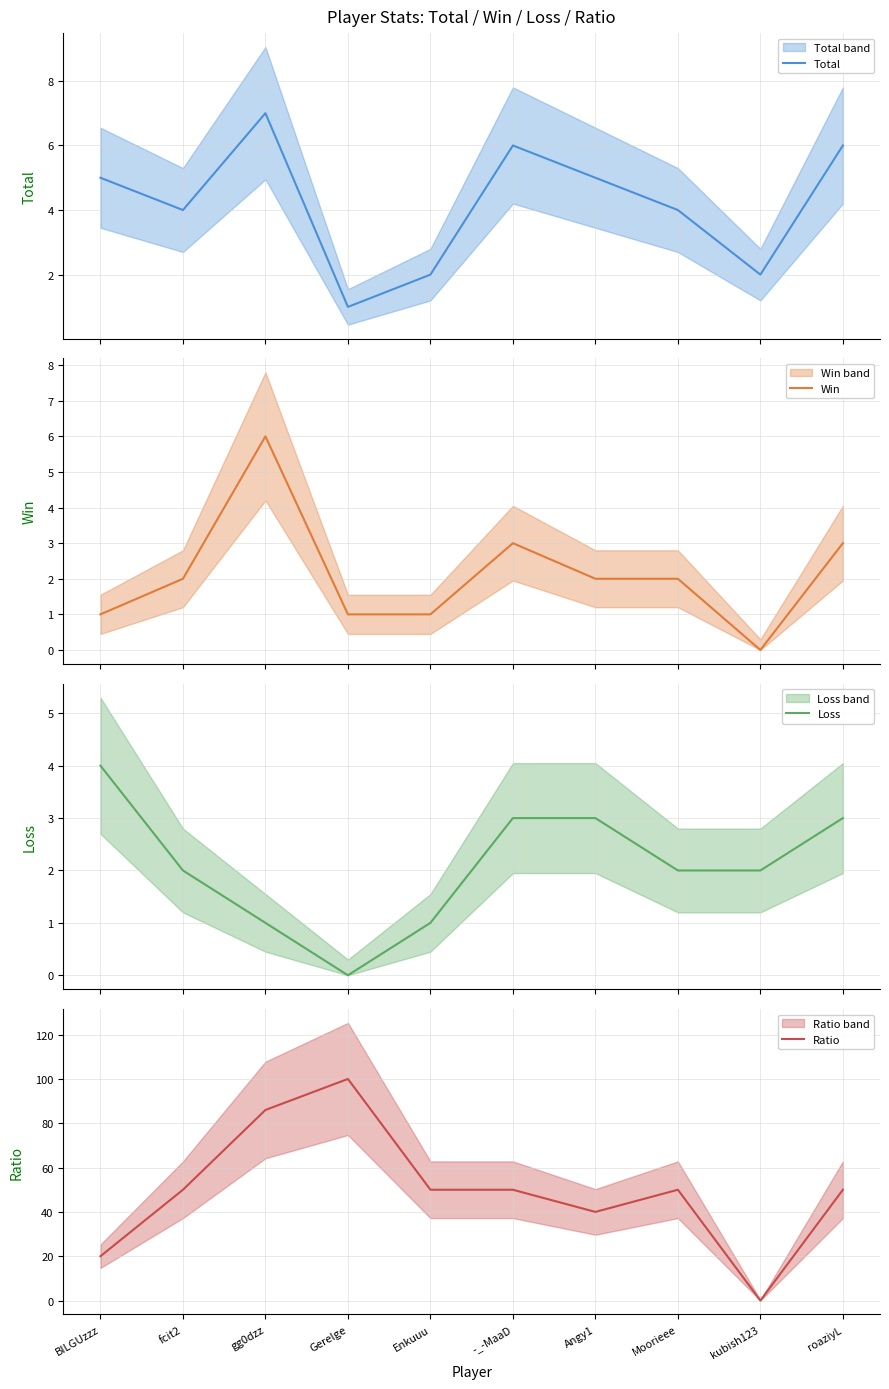

Which category has the lowest value across all series?

kubish123